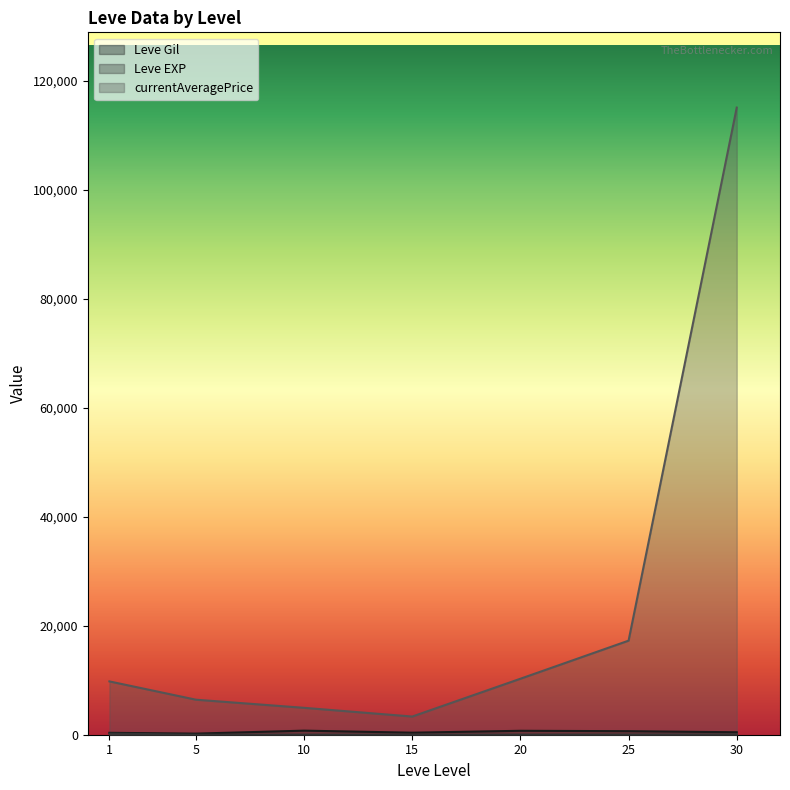

What is the total value across all series at 1?

10347.5